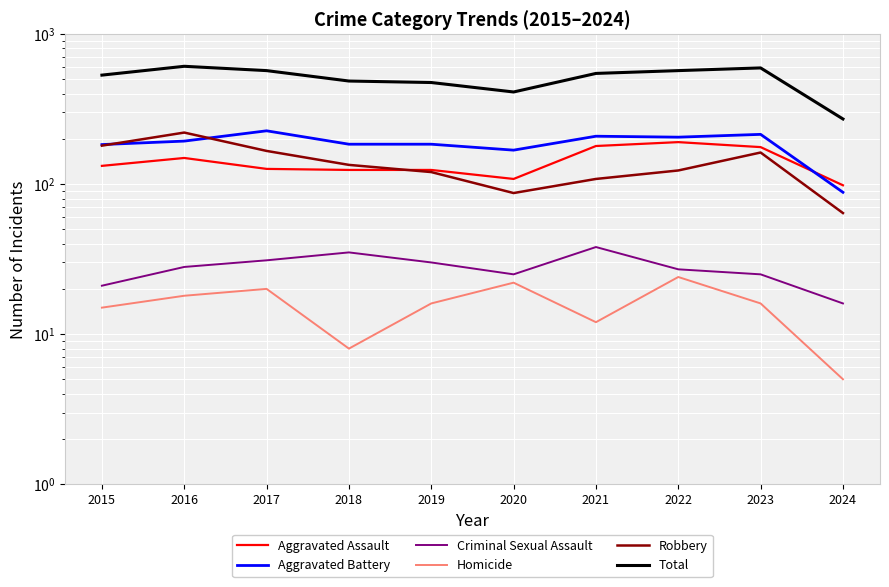

What is the sum of all Criminal Sexual Assault values?

276